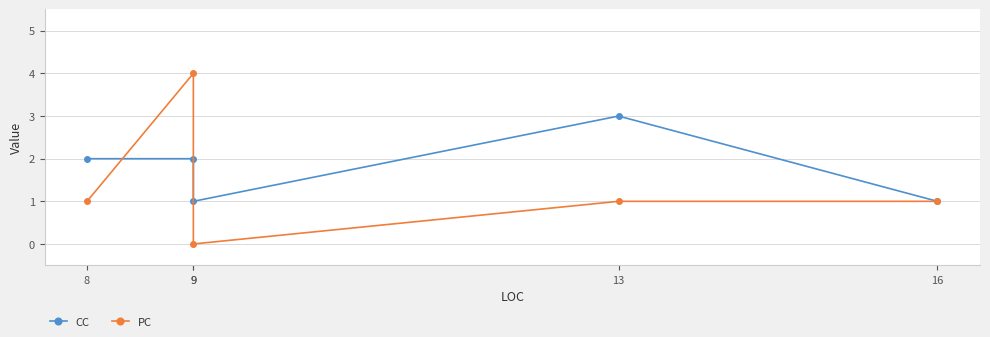

What is the difference between the second highest and minimum values in the CC series?

1